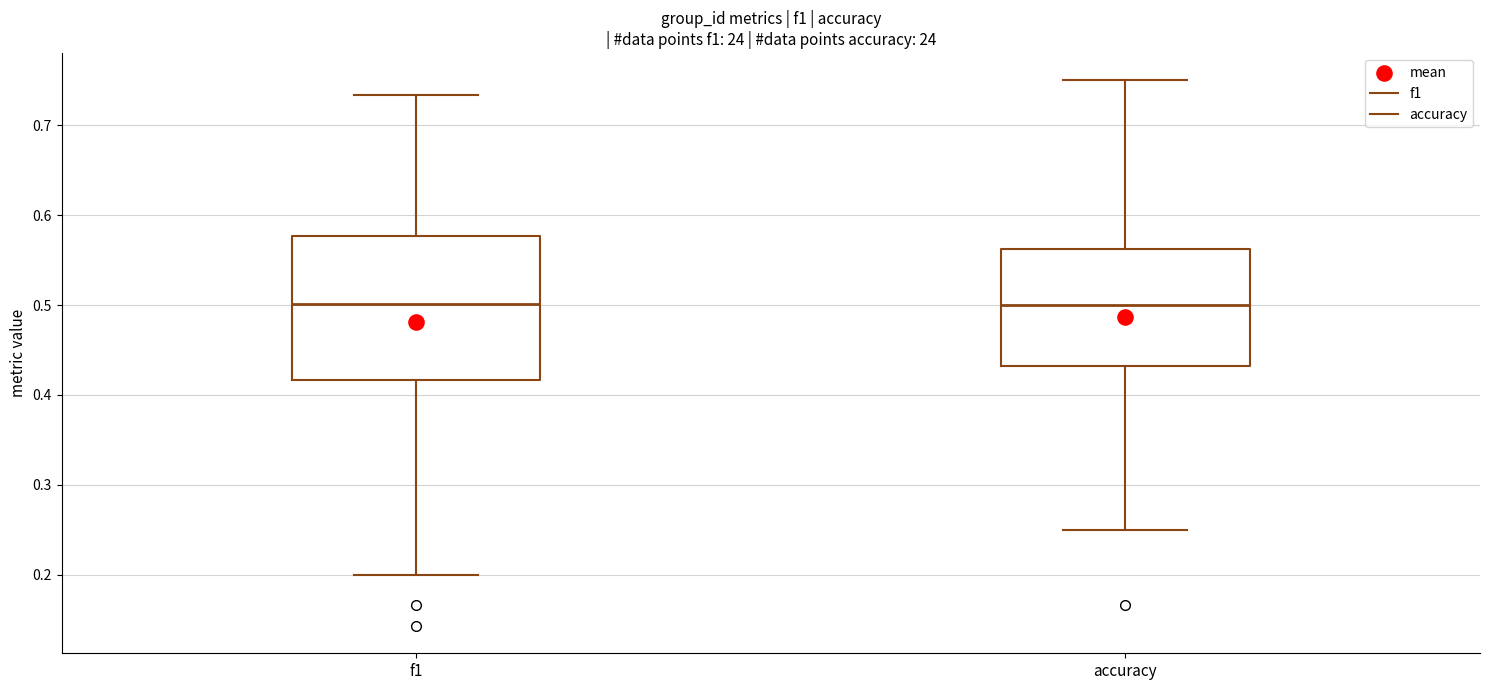

Reading left to right, transcribe this box plot: for each box, give where its median line is, the range the box spans, and where its two whiskers end, as read against the y-axis. The values are not printed on the chart, so give them approximately, as read against the axis.

f1: median 0.50, box 0.42 to 0.58, whiskers 0.20 to 0.73
accuracy: median 0.50, box 0.43 to 0.56, whiskers 0.25 to 0.75